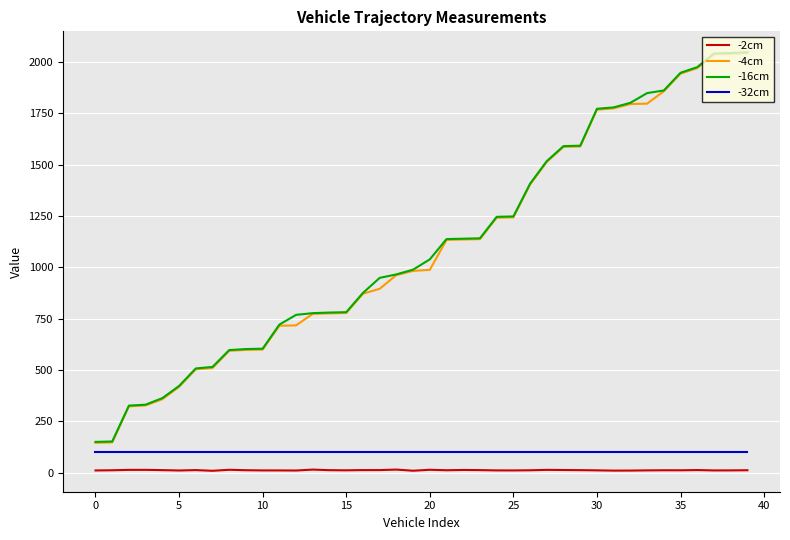

What is the maximum value for -4cm?

2043.1